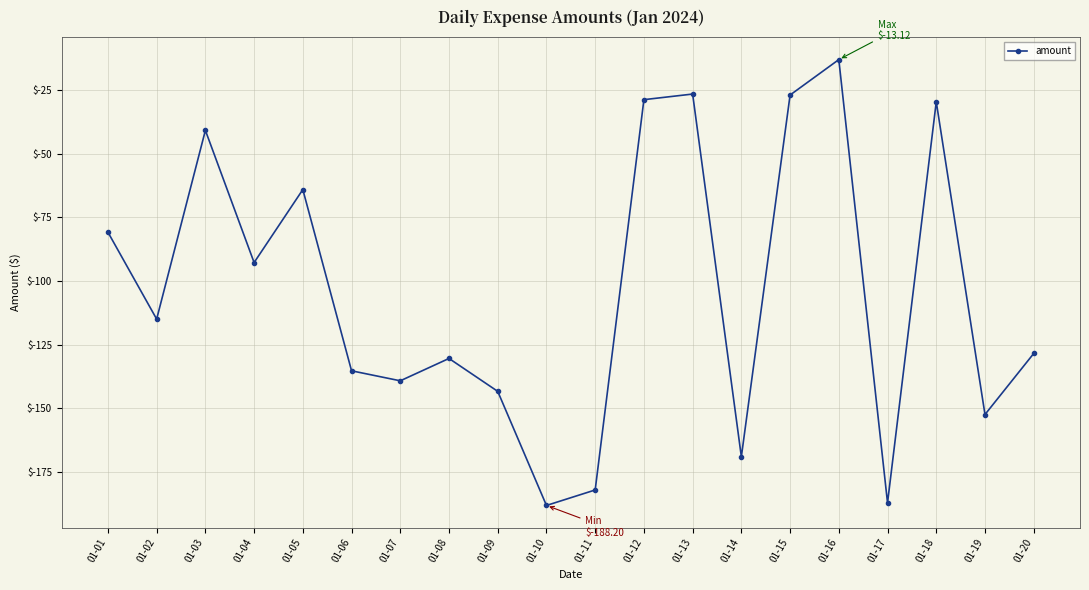

At which label is the value closest to -100?

01-04